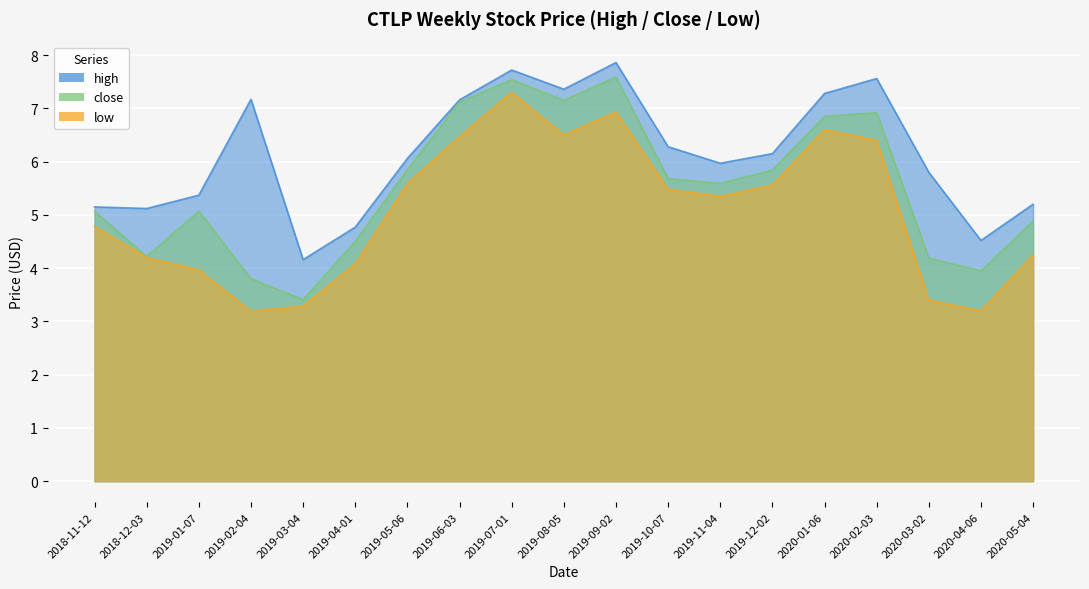

Reading left to right, what are all the values shown in this chart?

high: 2018-11-12=5.2	2018-12-03=5.1	2019-01-07=5.4	2019-02-04=7.2	2019-03-04=4.2	2019-04-01=4.8	2019-05-06=6.1	2019-06-03=7.2	2019-07-01=7.7	2019-08-05=7.4	2019-09-02=7.9	2019-10-07=6.3	2019-11-04=6.0	2019-12-02=6.2	2020-01-06=7.3	2020-02-03=7.6	2020-03-02=5.8	2020-04-06=4.5	2020-05-04=5.2
close: 2018-11-12=5.1	2018-12-03=4.2	2019-01-07=5.1	2019-02-04=3.8	2019-03-04=3.4	2019-04-01=4.5	2019-05-06=5.8	2019-06-03=7.1	2019-07-01=7.5	2019-08-05=7.2	2019-09-02=7.6	2019-10-07=5.7	2019-11-04=5.6	2019-12-02=5.8	2020-01-06=6.8	2020-02-03=6.9	2020-03-02=4.2	2020-04-06=4.0	2020-05-04=4.9
low: 2018-11-12=4.8	2018-12-03=4.2	2019-01-07=4.0	2019-02-04=3.2	2019-03-04=3.3	2019-04-01=4.1	2019-05-06=5.6	2019-06-03=6.5	2019-07-01=7.3	2019-08-05=6.5	2019-09-02=6.9	2019-10-07=5.5	2019-11-04=5.3	2019-12-02=5.6	2020-01-06=6.6	2020-02-03=6.4	2020-03-02=3.4	2020-04-06=3.2	2020-05-04=4.2